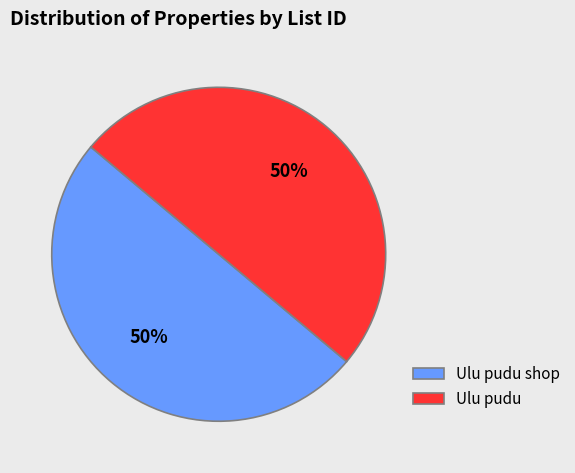

What percentage is the Ulu pudu slice, to the nearest percent?

50%